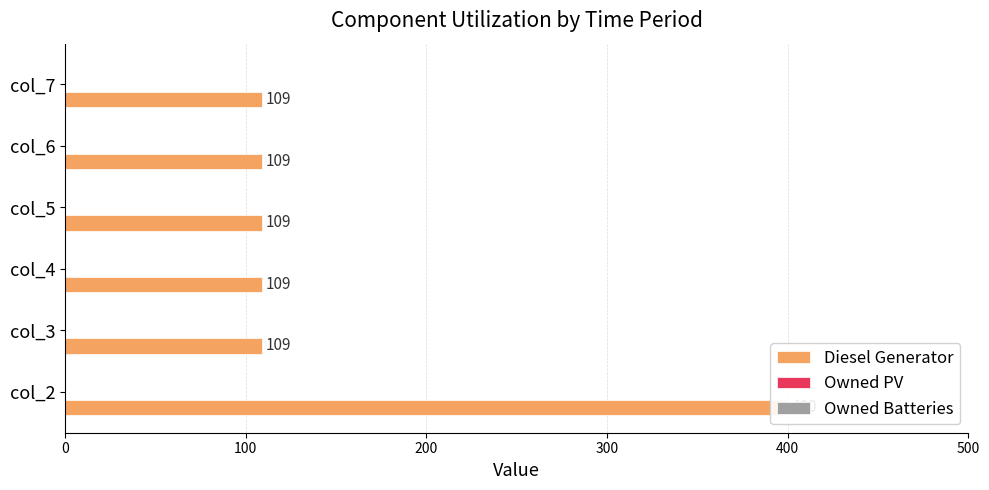

What is the value of the Owned Batteries bar at the 3rd from the left?

0.2